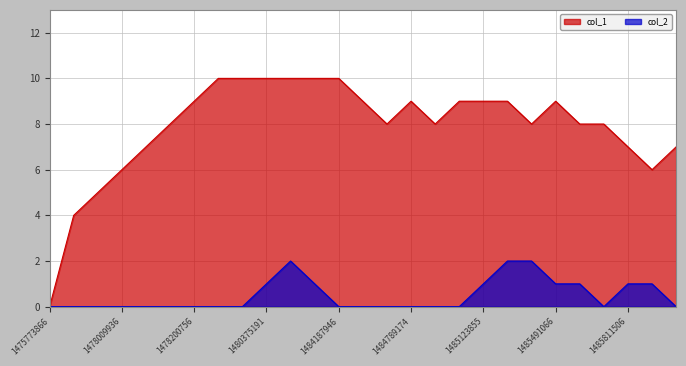

True or false: col_1 and col_2 cross at least once.

False